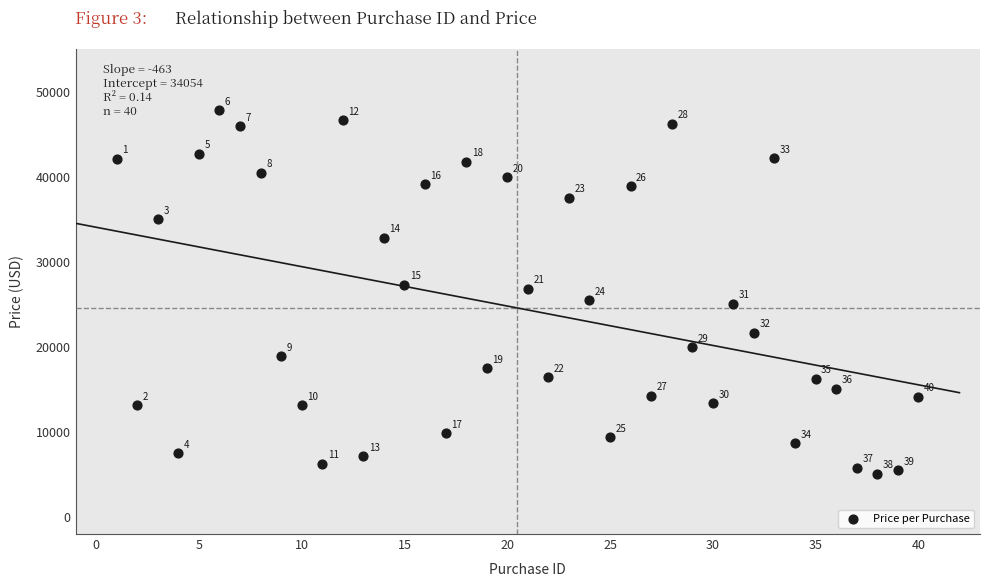

What is the range of Y values (max minus min)?

42695